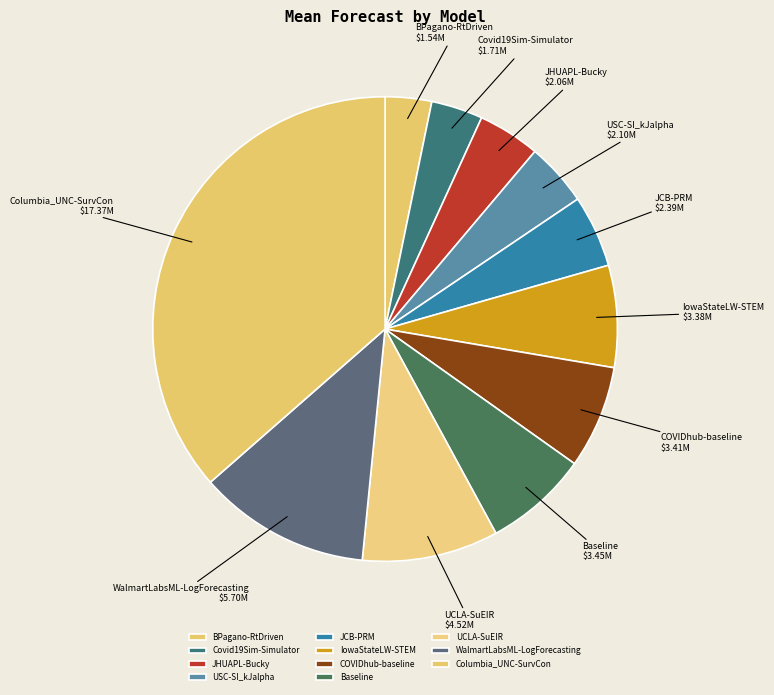

Is the sum of UCLA-SuEIR and Covid19Sim-Simulator greater than half?

No